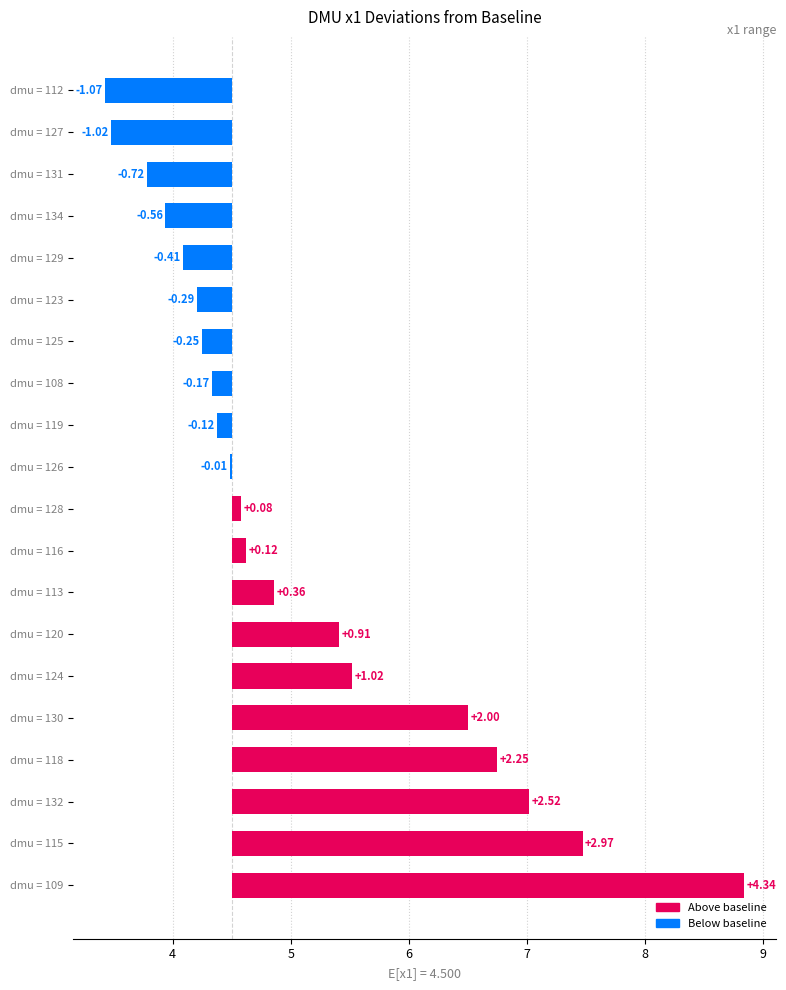

Reading left to right, extract all data points from this chart.

4.3	3.0	2.5	2.2	2.0	1.0	0.9	0.4	0.1	0.1	-0.0	-0.1	-0.2	-0.2	-0.3	-0.4	-0.6	-0.7	-1.0	-1.1